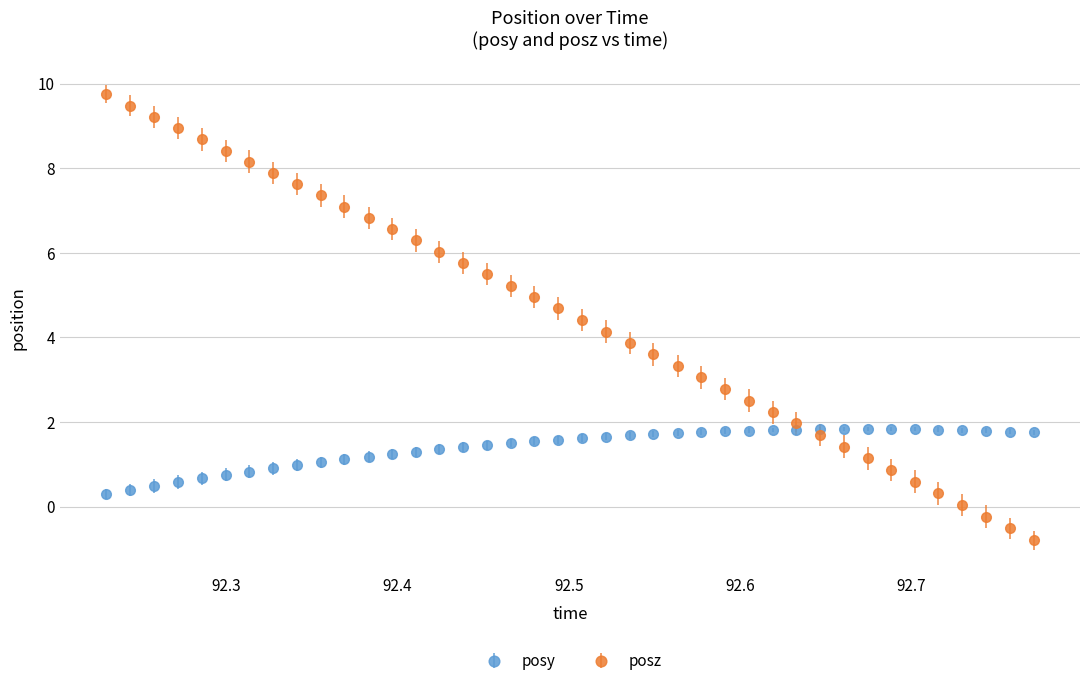

At how many categories does at least one series exceed 4?

22